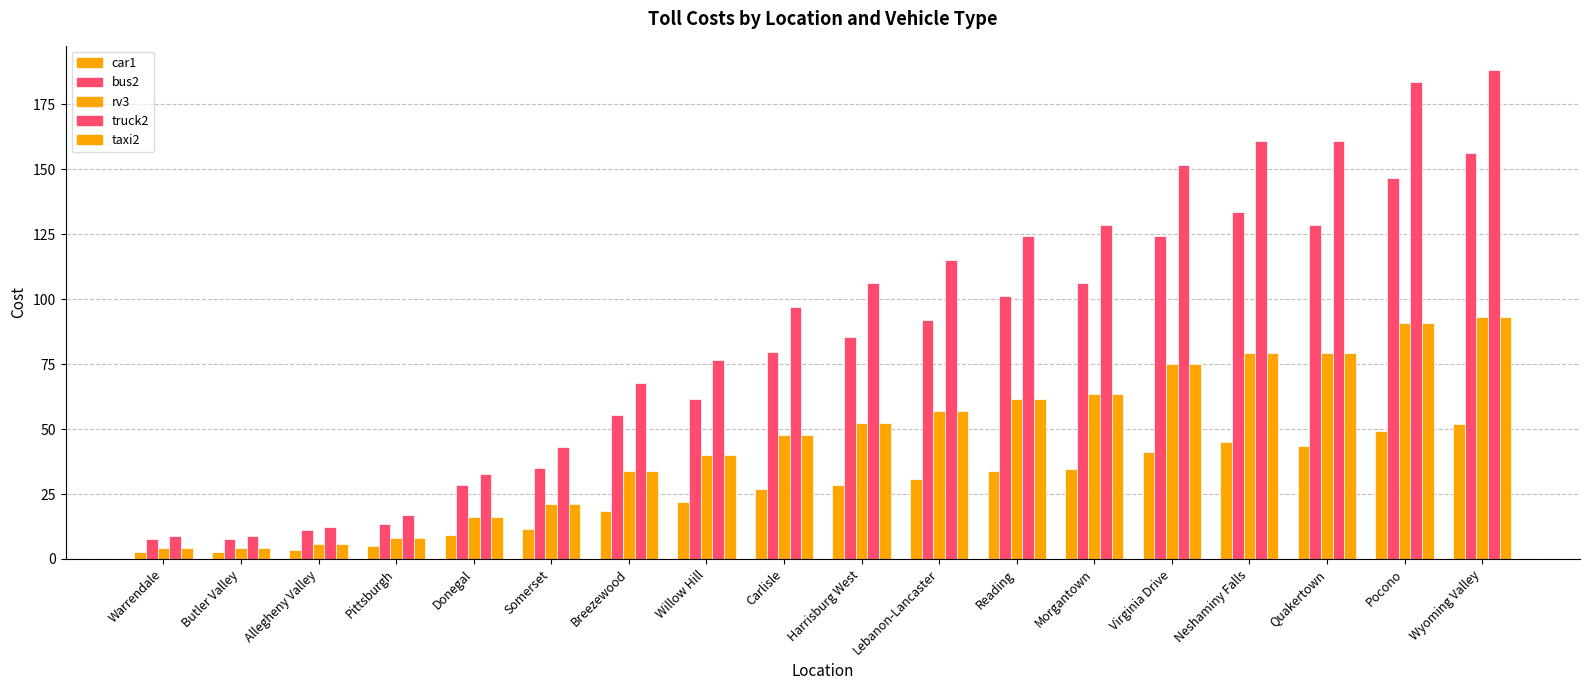

What is the smallest value displayed?

2.7